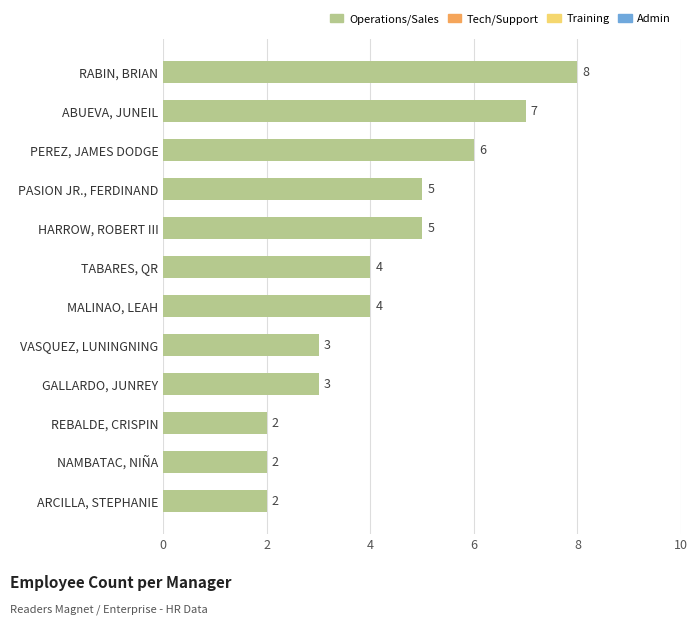

What is the label of the 10th bar from the bottom?

PEREZ, JAMES DODGE